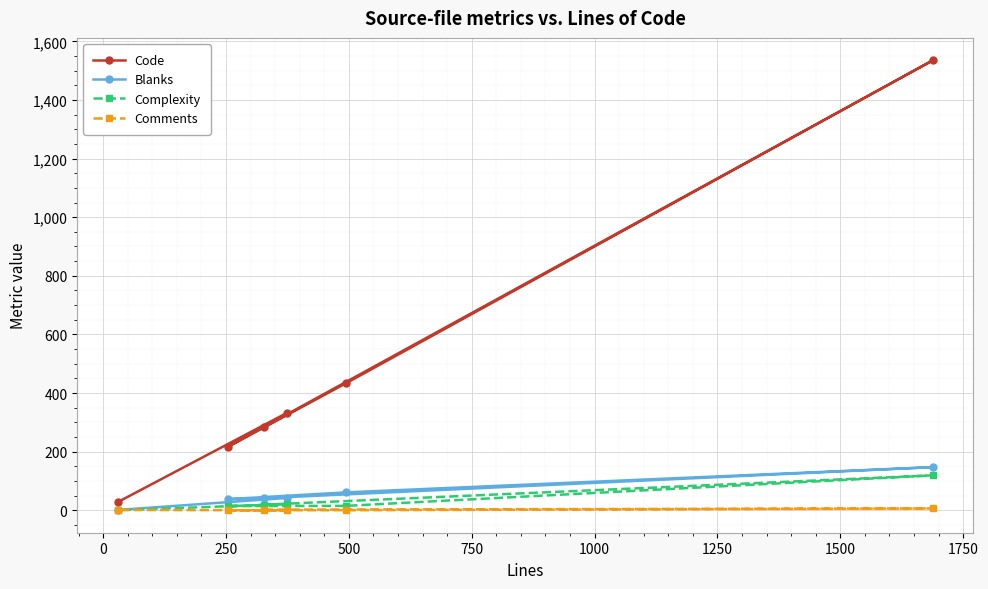

Which series has the largest range (max minus min)?

Code